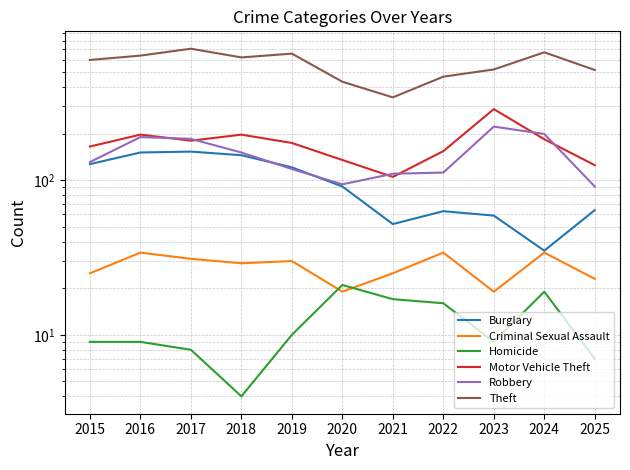

At which category is the sum across all series the highest?

2017